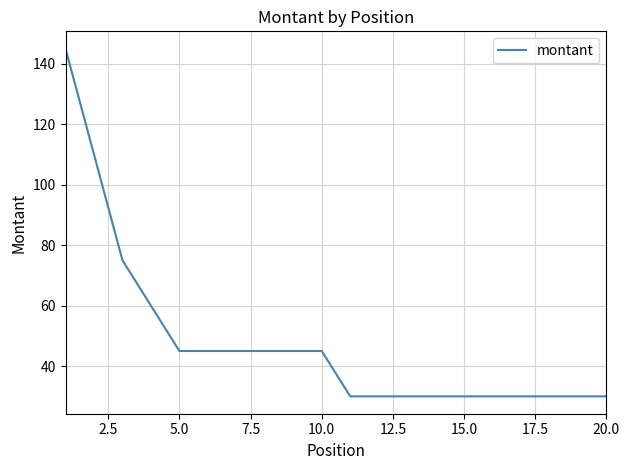

What is the minimum value shown in the chart?

30